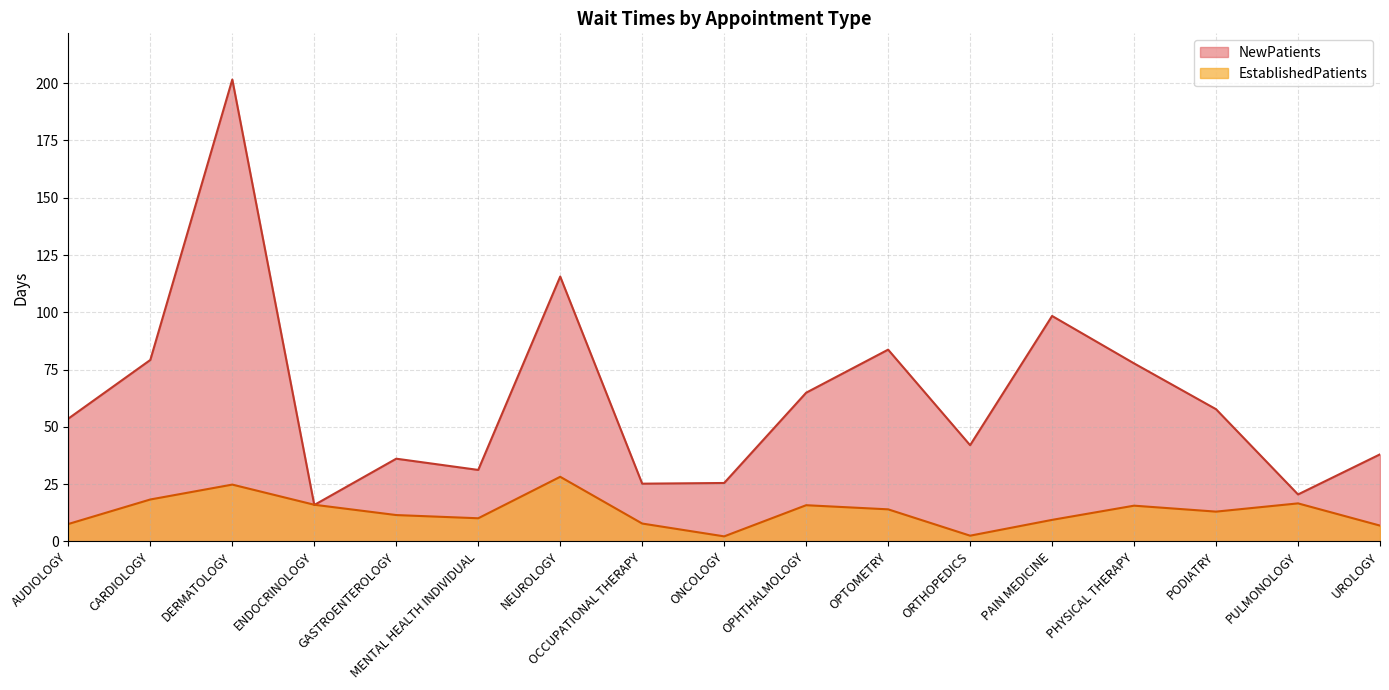

How many lines are shown in the chart?

2